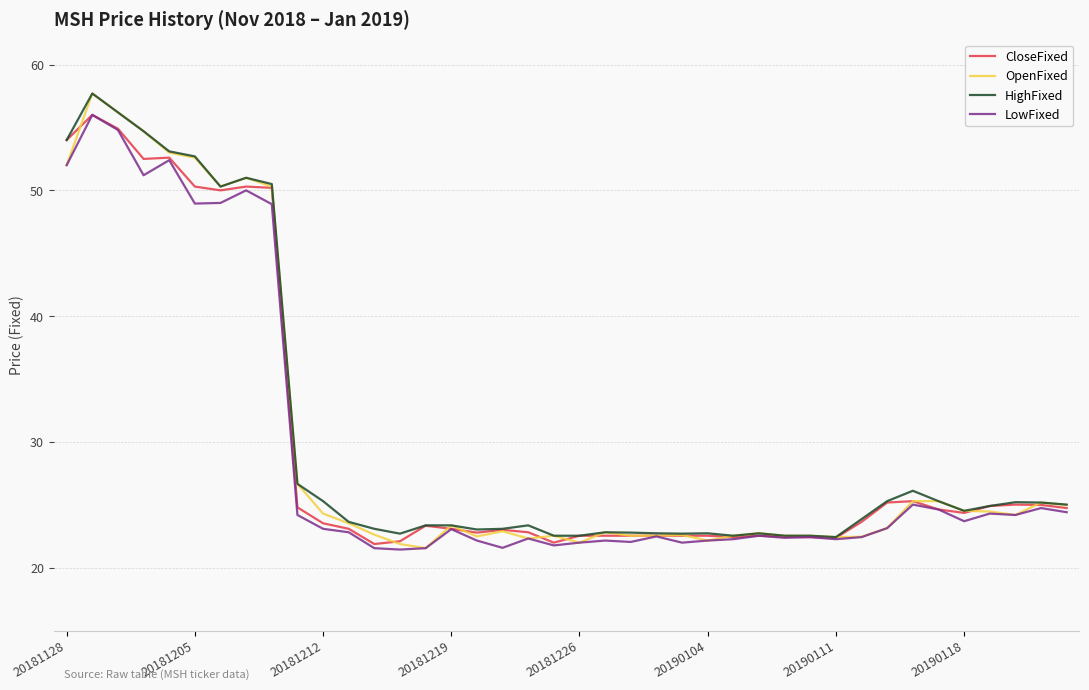

Which series has the widest spread of values?

OpenFixed